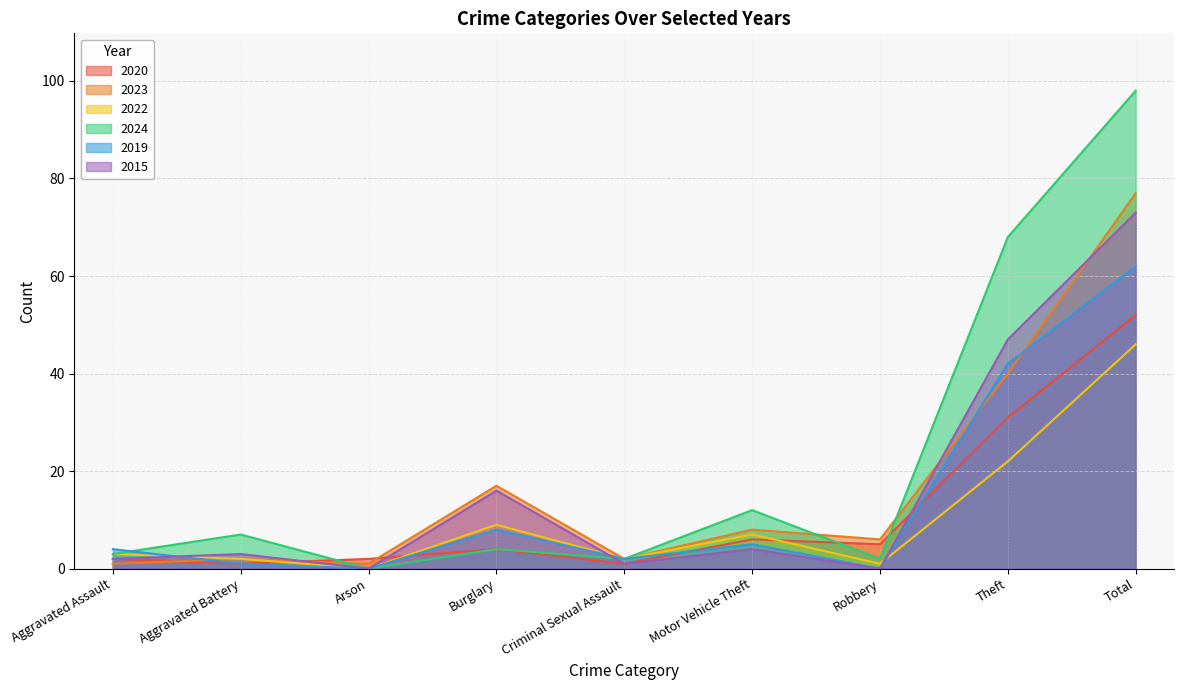

Where is 2015 nearest to the value 36?

Theft